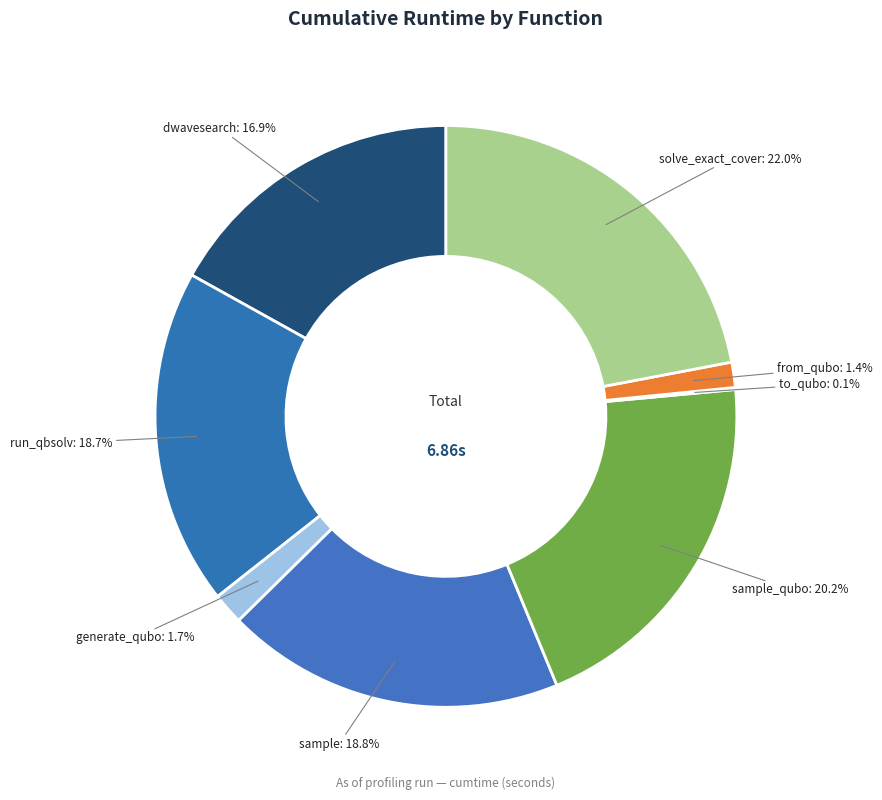

What is the largest slice in the pie chart?

solve_exact_cover